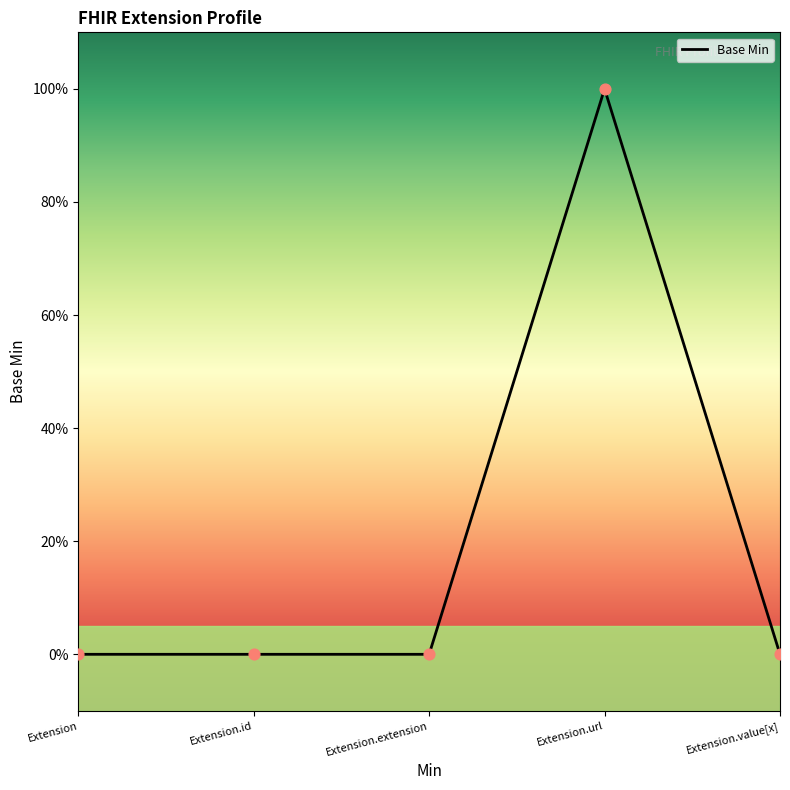

Does the chart have visible grid lines?

No